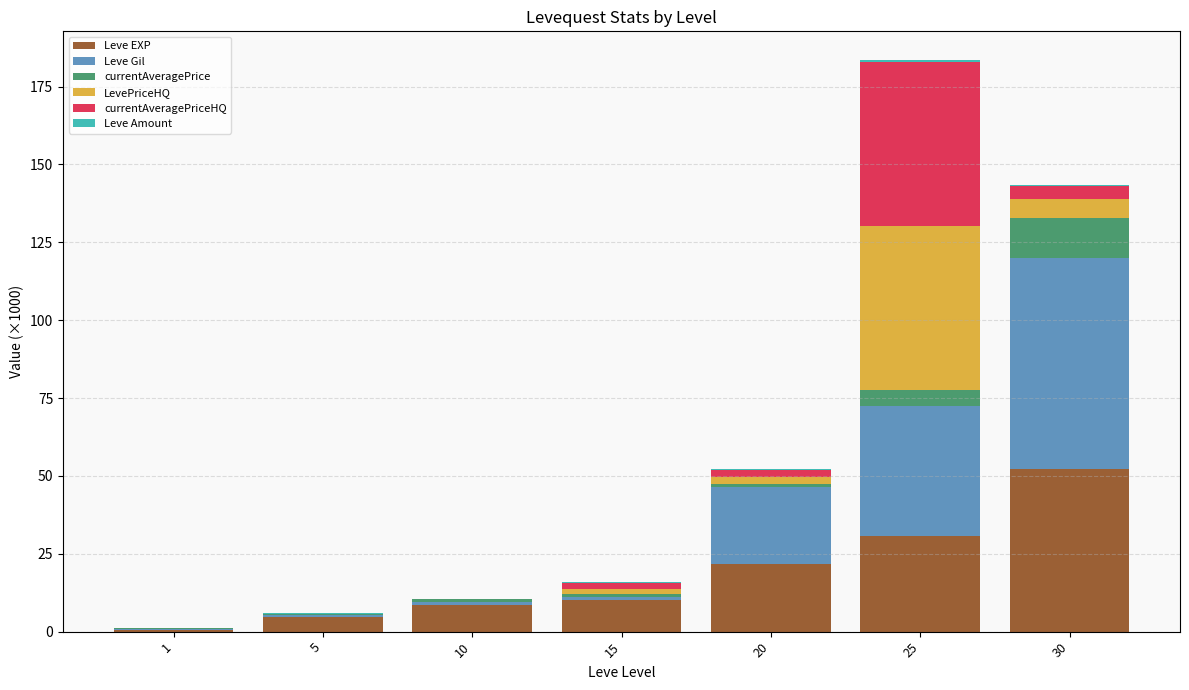

At which category is the sum across all series the highest?

25